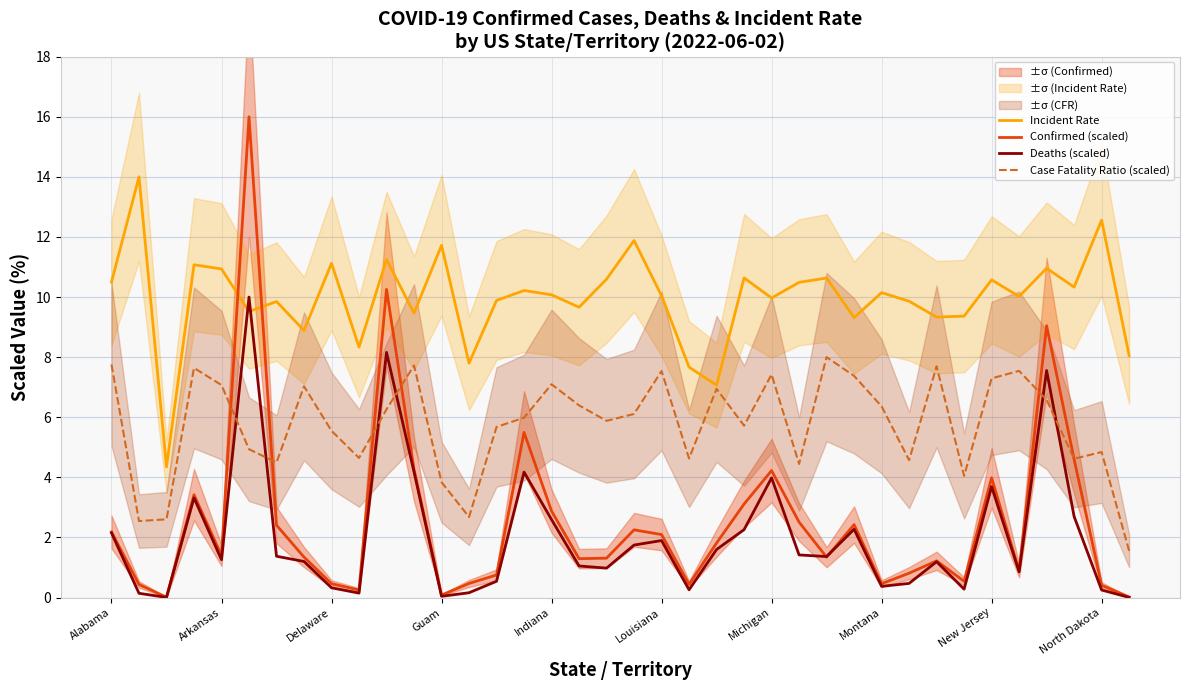

What is the value of the Deaths (scaled) point at the 10th from the left?

0.1